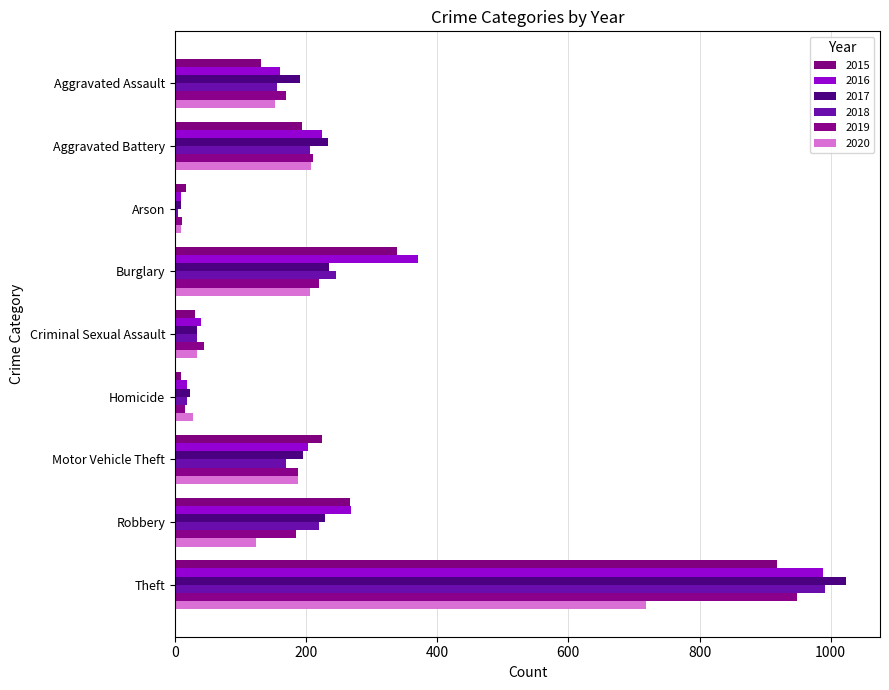

Reading left to right, extract all data points from this chart.

2015: Aggravated Assault=131	Aggravated Battery=194	Arson=17	Burglary=339	Criminal Sexual Assault=31	Homicide=9	Motor Vehicle Theft=225	Robbery=267	Theft=918
2016: Aggravated Assault=160	Aggravated Battery=224	Arson=9	Burglary=370	Criminal Sexual Assault=40	Homicide=19	Motor Vehicle Theft=203	Robbery=269	Theft=988
2017: Aggravated Assault=191	Aggravated Battery=234	Arson=10	Burglary=235	Criminal Sexual Assault=33	Homicide=23	Motor Vehicle Theft=195	Robbery=229	Theft=1024
2018: Aggravated Assault=155	Aggravated Battery=206	Arson=5	Burglary=246	Criminal Sexual Assault=34	Homicide=18	Motor Vehicle Theft=170	Robbery=220	Theft=991
2019: Aggravated Assault=169	Aggravated Battery=210	Arson=11	Burglary=220	Criminal Sexual Assault=45	Homicide=16	Motor Vehicle Theft=187	Robbery=185	Theft=948
2020: Aggravated Assault=152	Aggravated Battery=207	Arson=9	Burglary=206	Criminal Sexual Assault=34	Homicide=28	Motor Vehicle Theft=187	Robbery=124	Theft=718